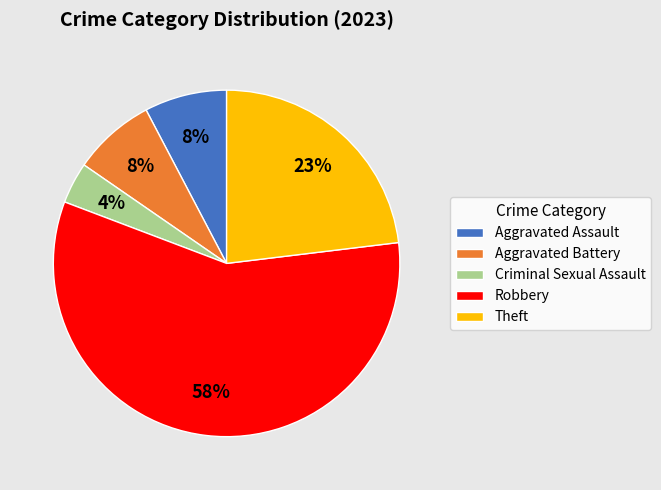

What is the majority slice?

Robbery